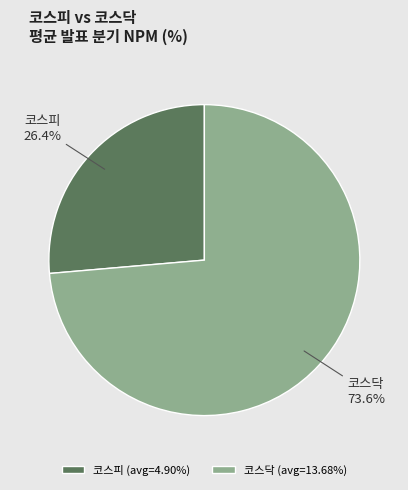

Which category has the biggest portion of the pie?

코스닥